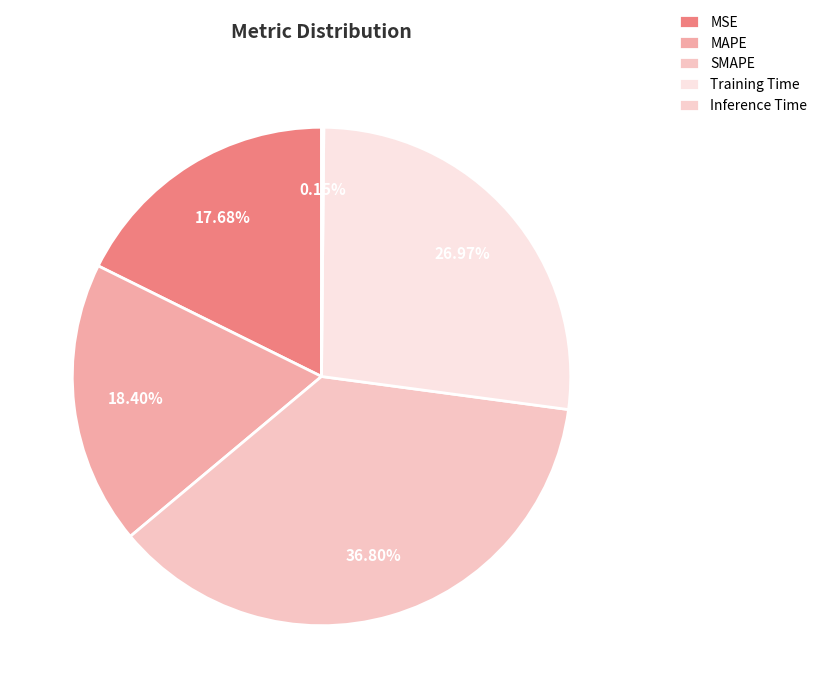

To the nearest percent, what portion does SMAPE represent?

37%